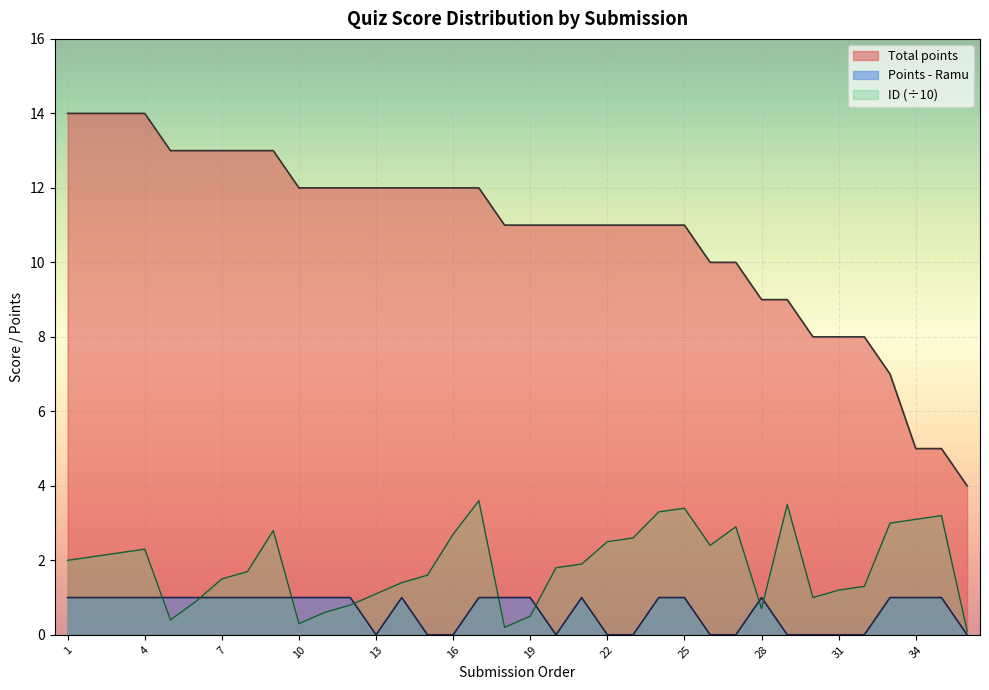

At which label is Points - Ramu closest to 0?

13